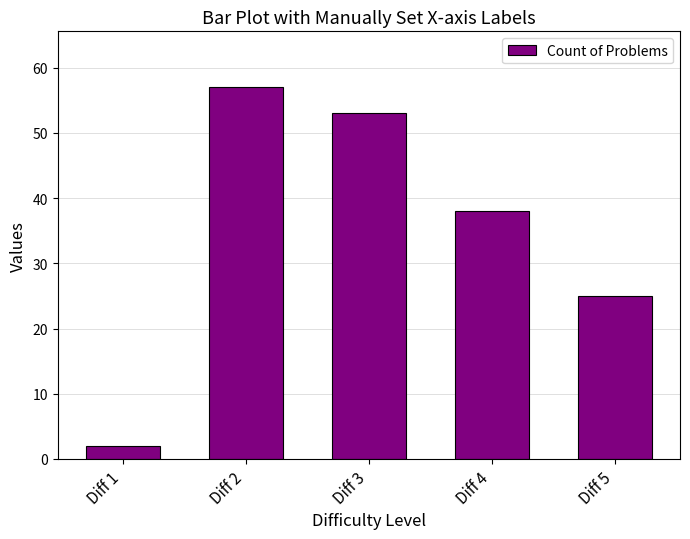

What is the sum of all values?

175